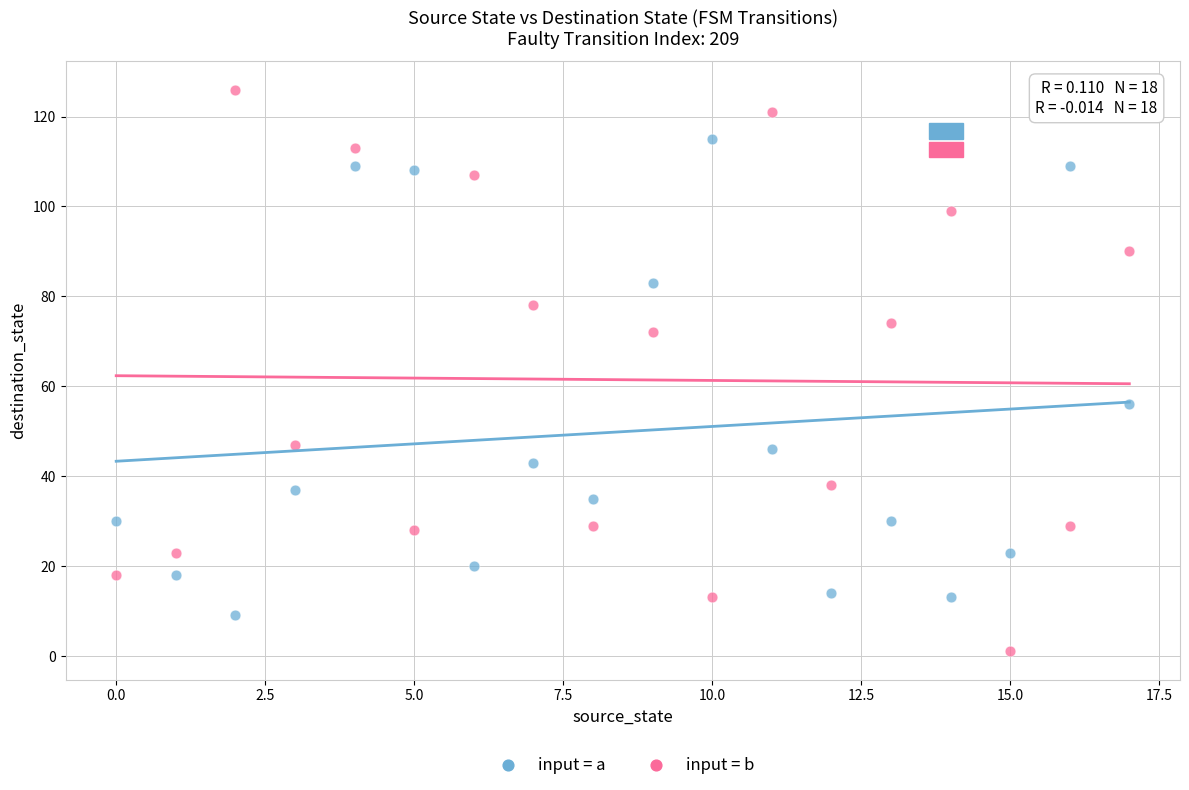

Across all data points, what is the range of Y values (max minus min)?

125